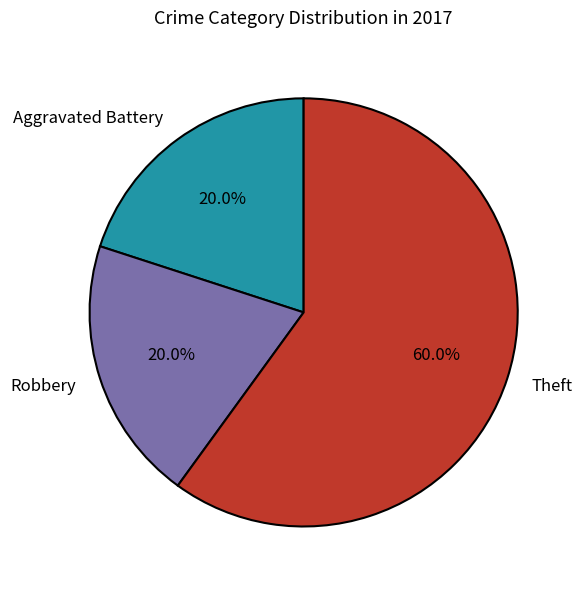

How many segments does this pie chart have?

3